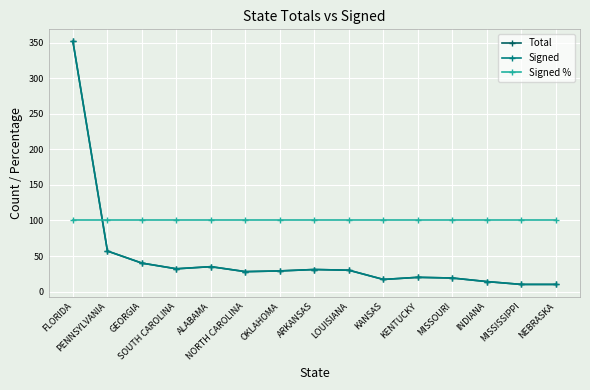

What is the sum of all Signed values?

724